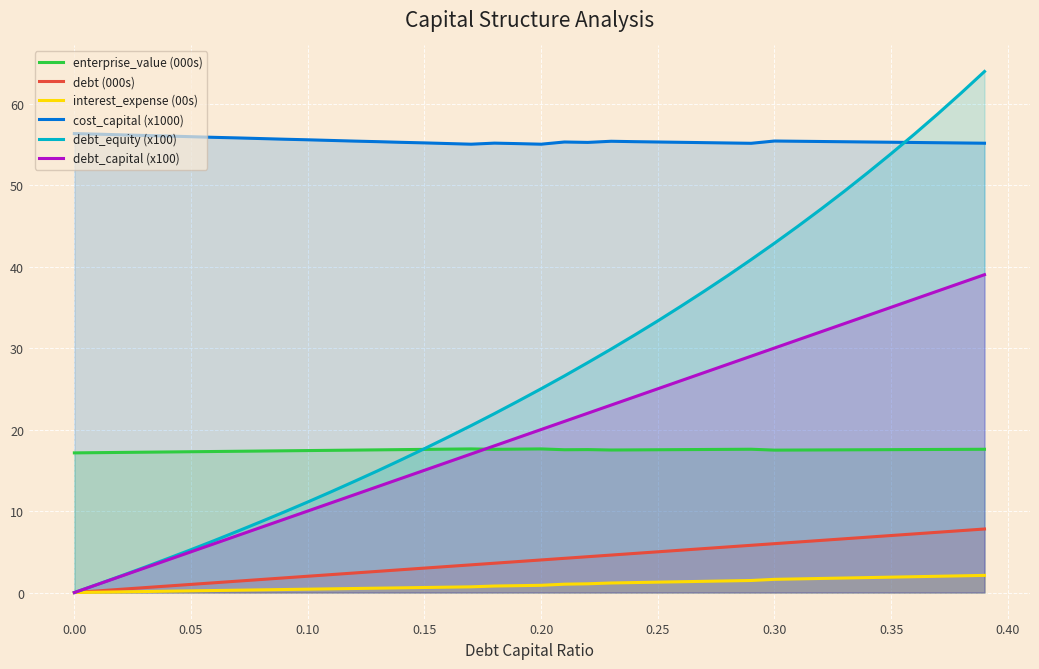

At 0.20, list the series in order from smallest to largest.

interest_expense (00s), debt (000s), enterprise_value (000s), debt_capital (x100), debt_equity (x100), cost_capital (x1000)